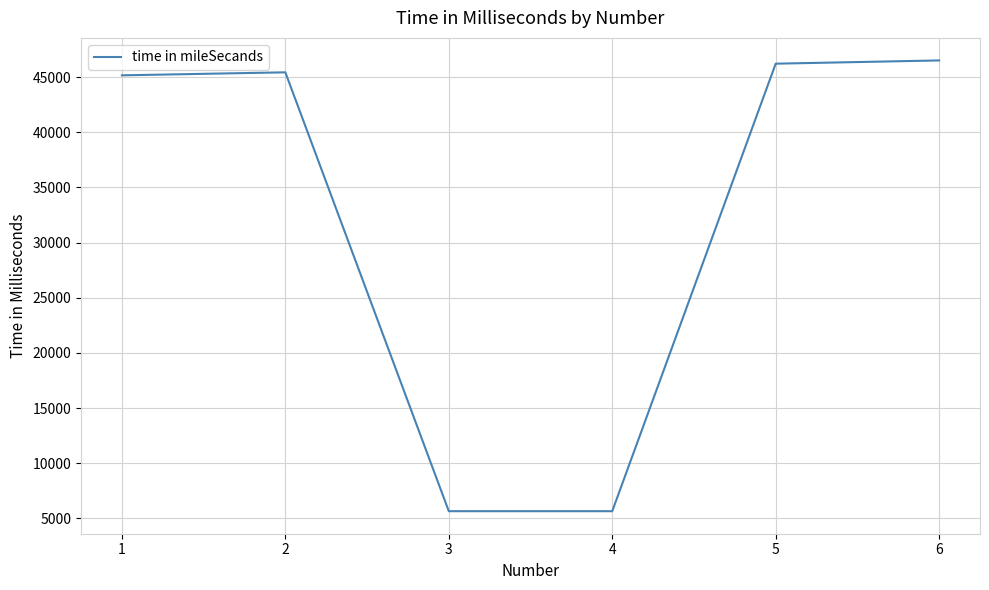

Is this an area chart (filled region under the line)?

No